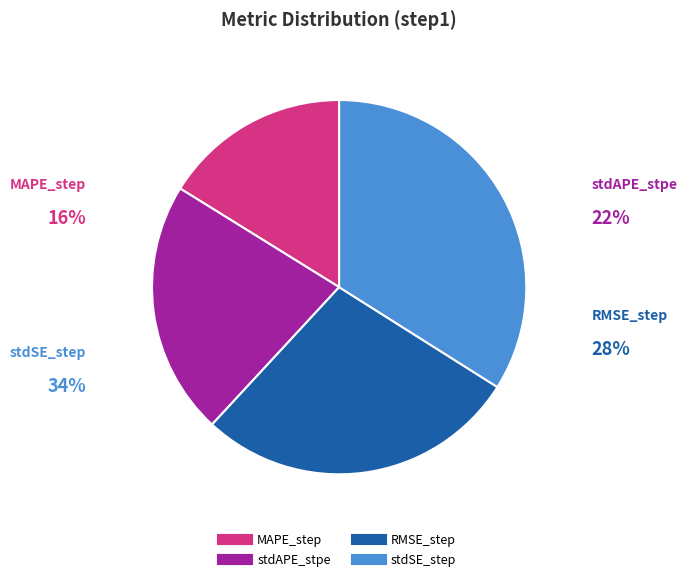

Does any single category account for the majority?

No